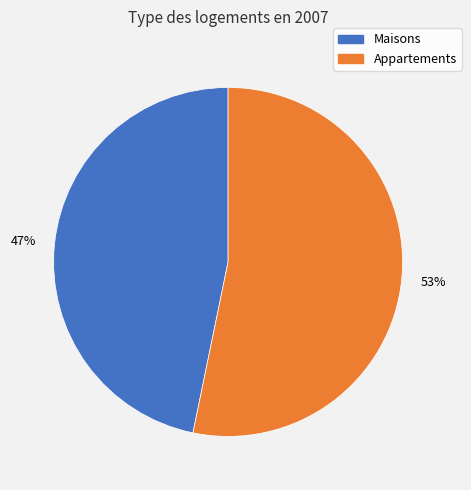

Does any single category account for the majority?

Yes